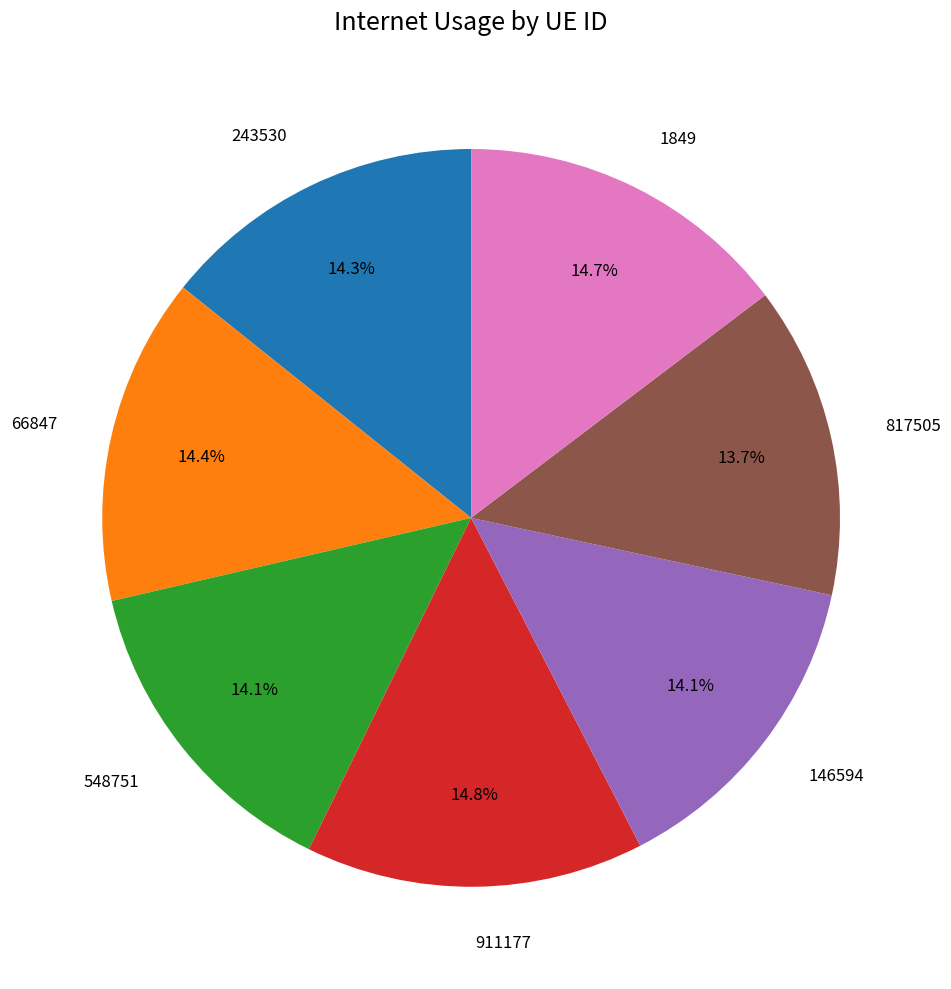

How many slices are in this pie chart?

7